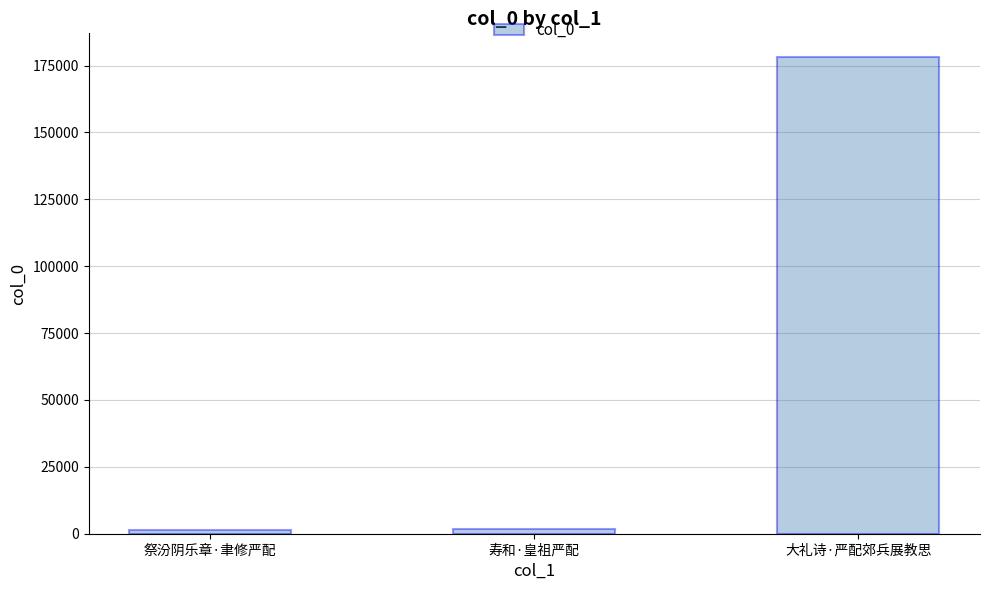

What is the difference between the values at 祭汾阴乐章·聿修严配 and 大礼诗·严配郊兵展教思?

176702